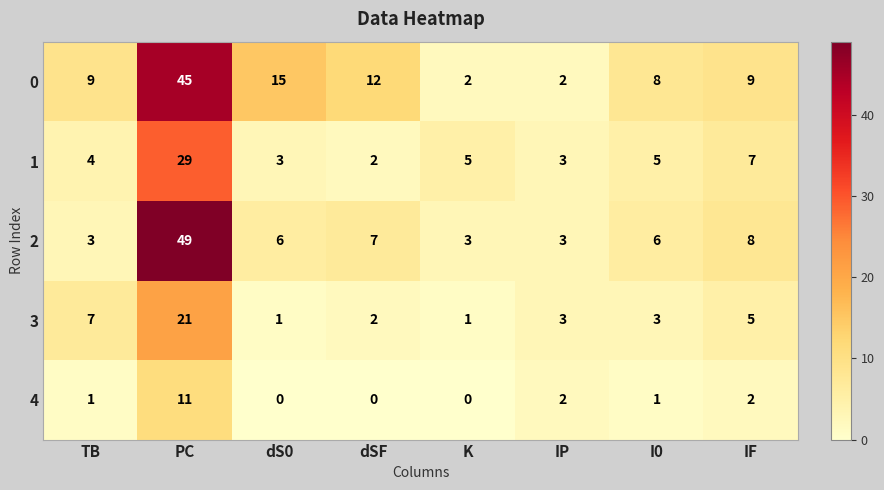

List the series in order of their overall mean, lowest first.

4, 3, 1, 2, 0